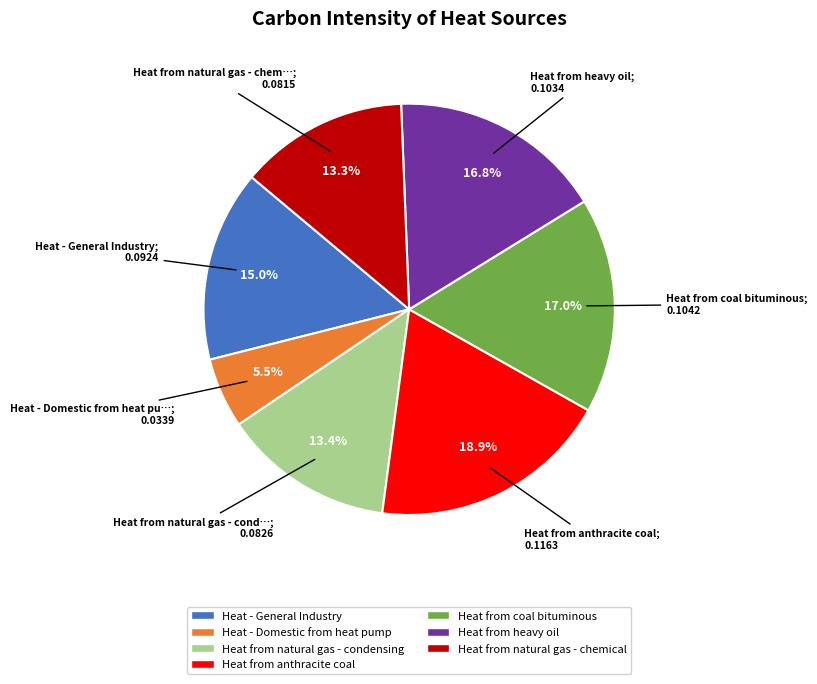

How much of the chart is everything except Heat - General Industry?

85.0%